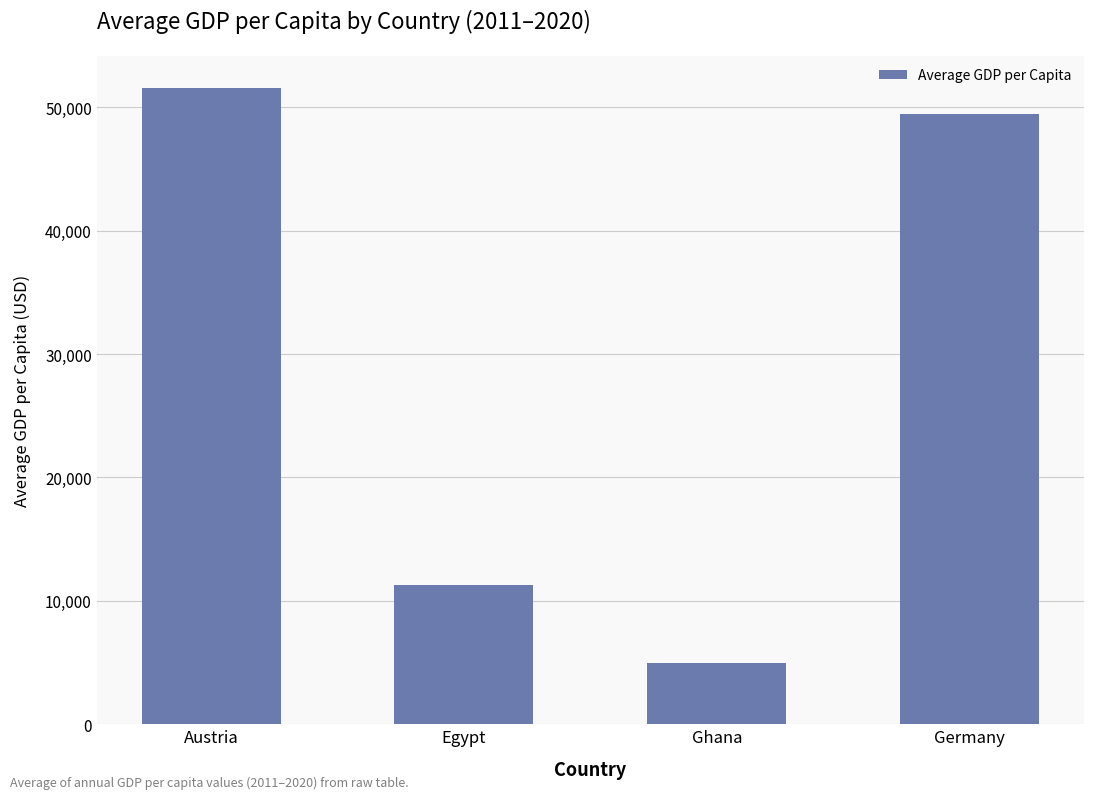

What is the change in value from Egypt to Germany?

+38180.1